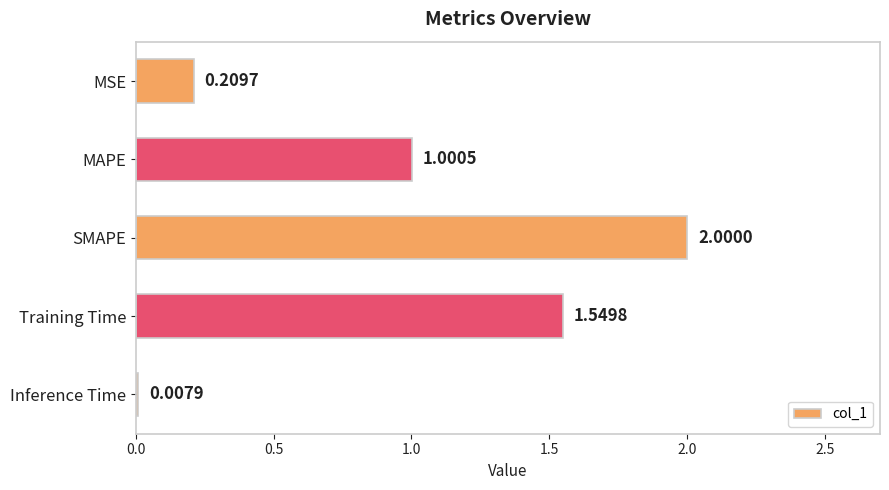

What is the maximum value shown in the chart?

2.0